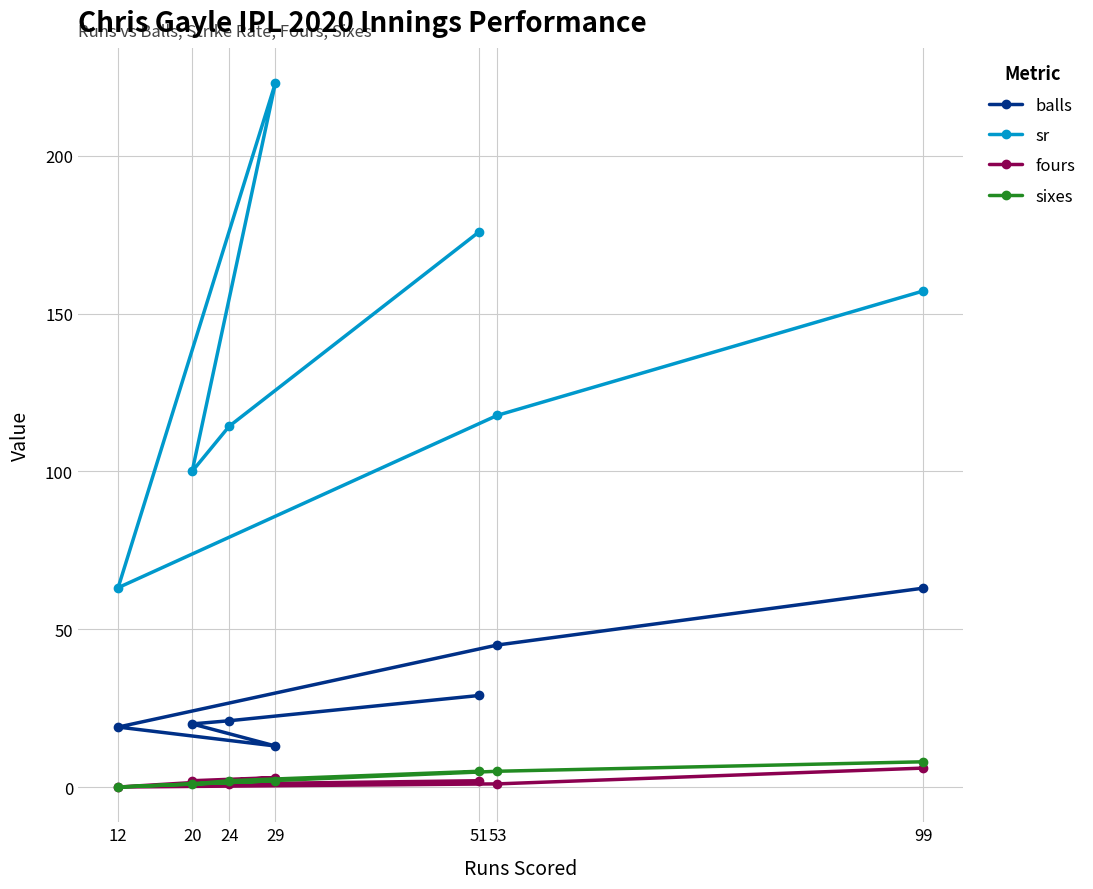

List the series in order of their peak value, highest first.

sr, balls, sixes, fours